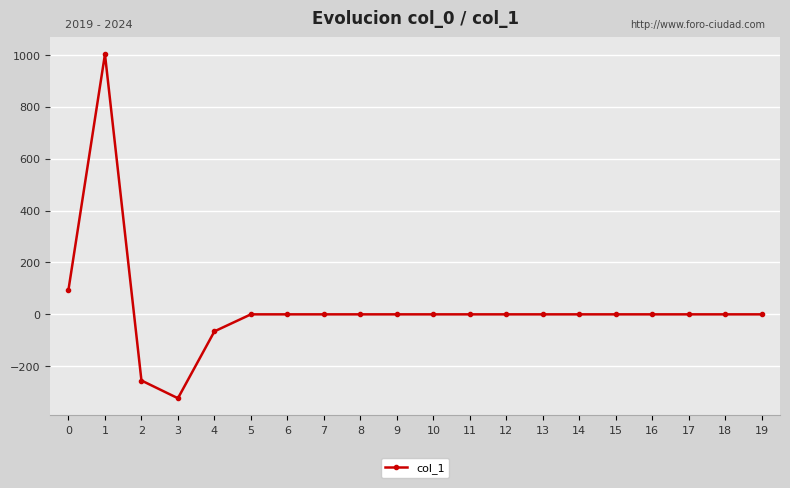

What is the change in value from 0 to 10?

-94.6